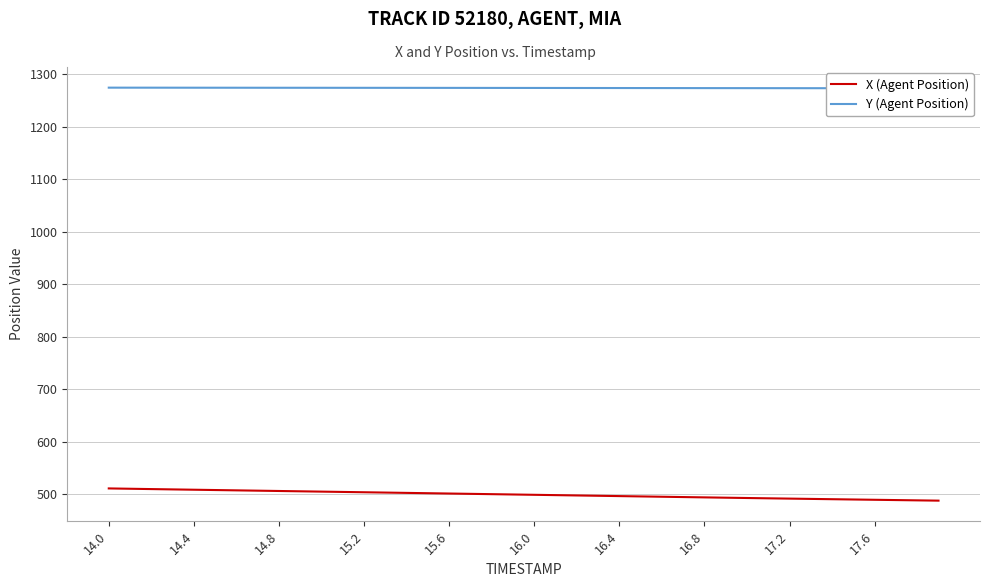

What is the lowest value of the X (Agent Position) series?

487.5